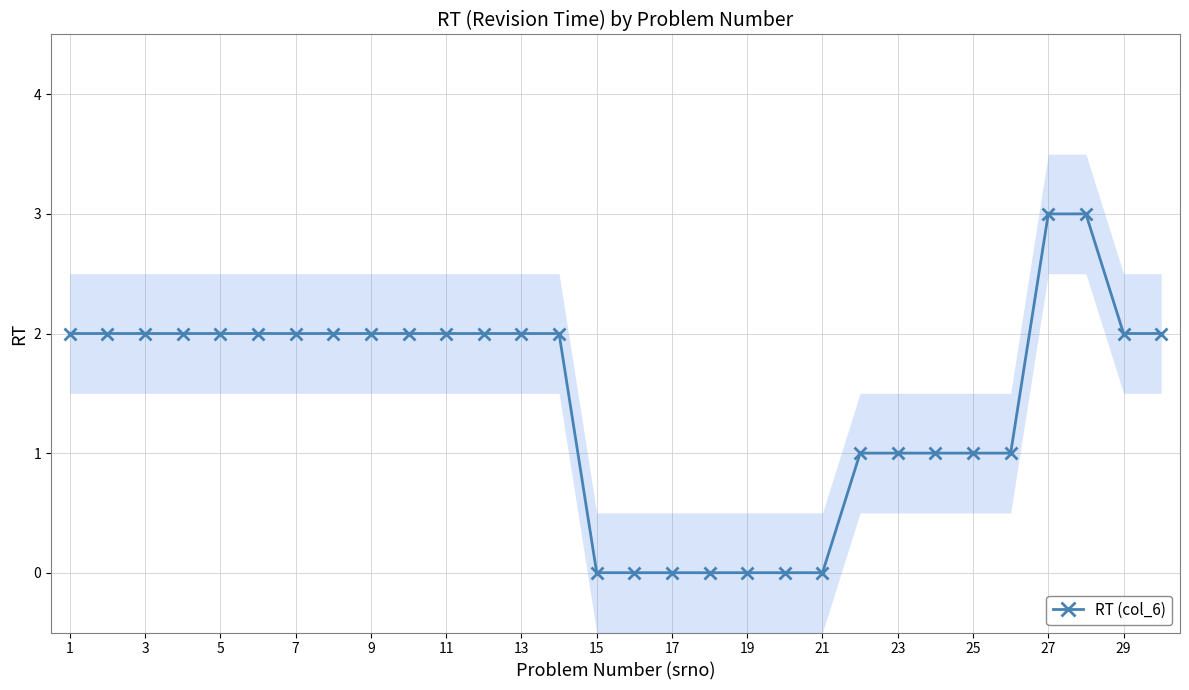

The RT (col_6) series shows 3 at 29. True or false?

False